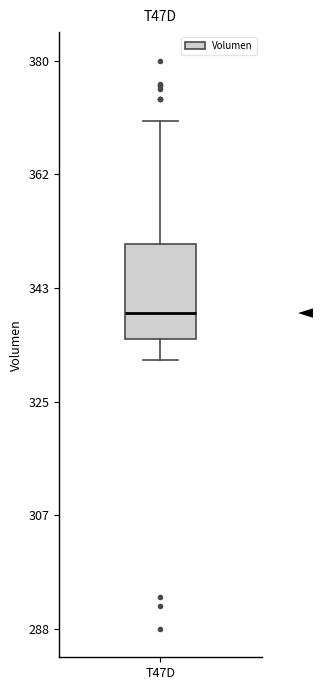

Transcribe this box plot: give where the median line is, the range the box spans, and where the two whiskers end, as read against the y-axis. The values are not printed on the chart, so give them approximately, as read against the axis.

median 340, box 336 to 350, whiskers 332 to 370